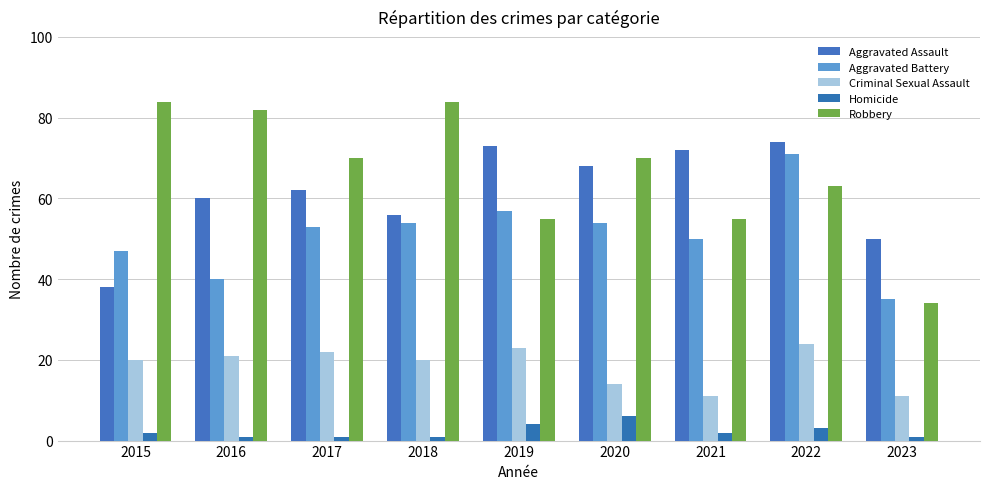

Does the chart contain stacked bars?

No